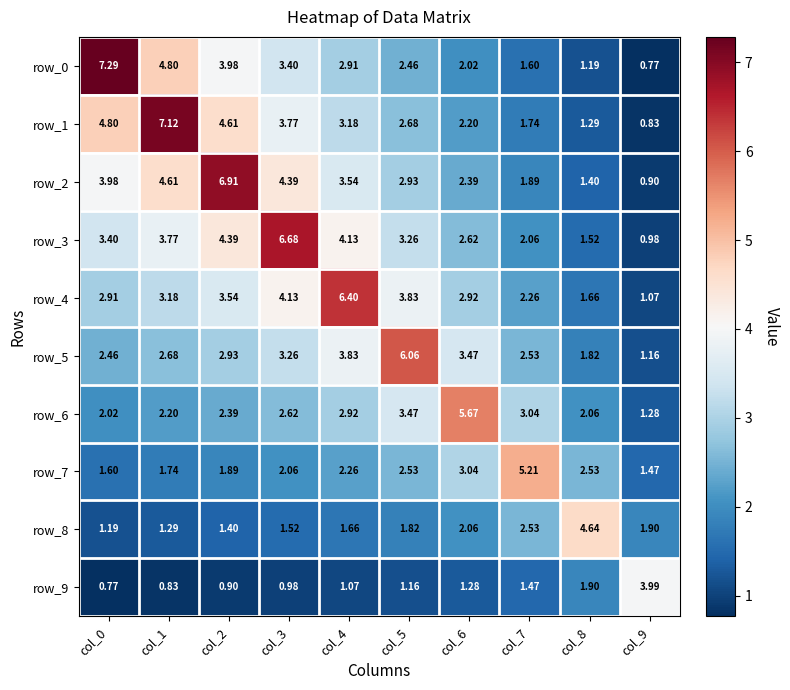

Is the value of row_2 at col_4 greater than the value of row_1 at col_8?

Yes